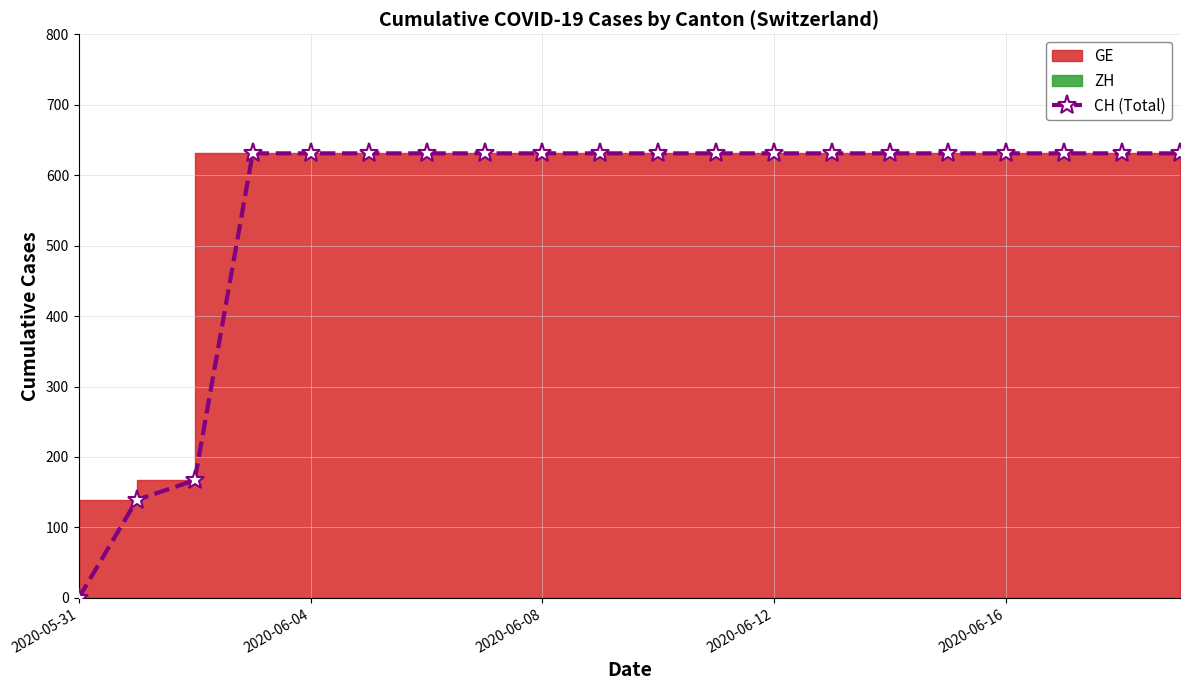

True or false: the data has more than 1 interior local peaks.

False